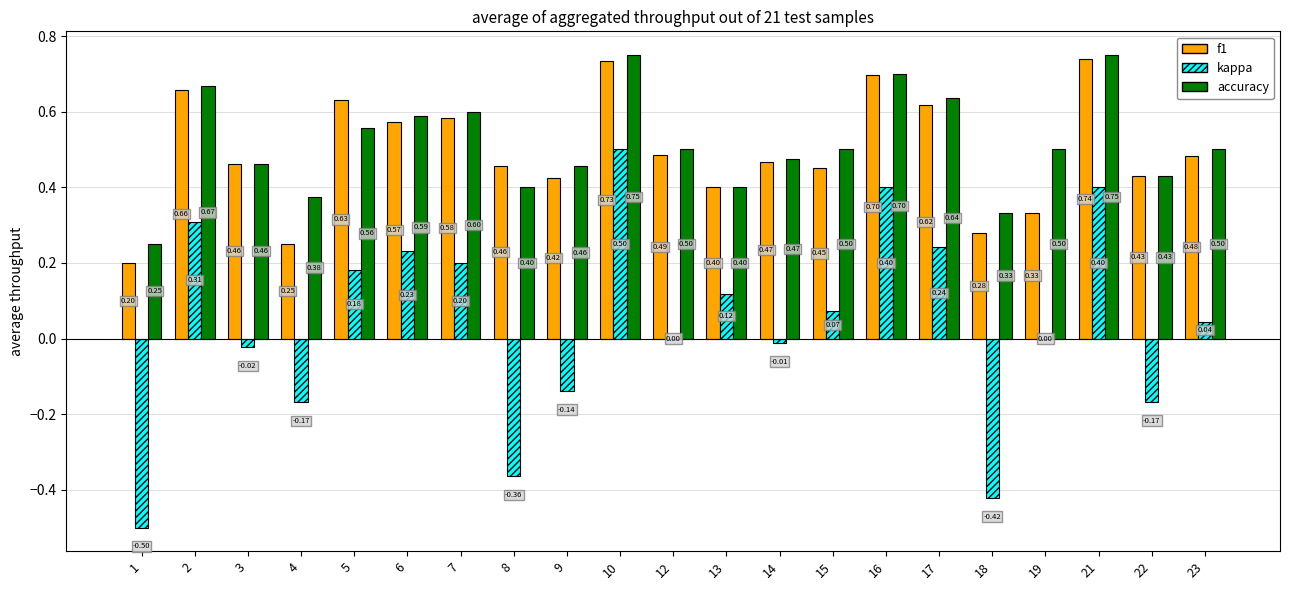

Between 1 and 16, which series saw the biggest shift?

kappa